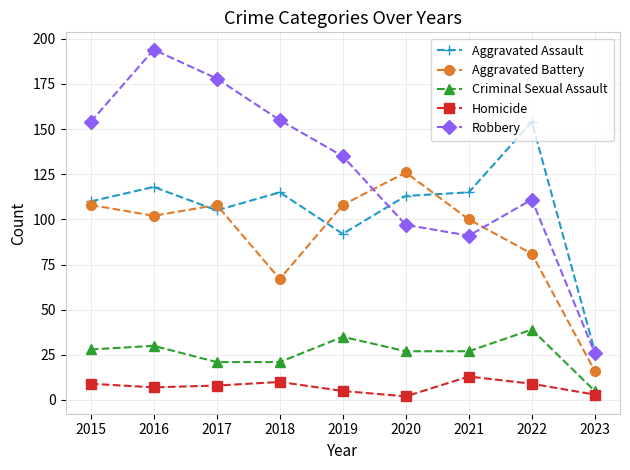

What is the difference between the maximum and minimum values in the Aggravated Battery series?

110